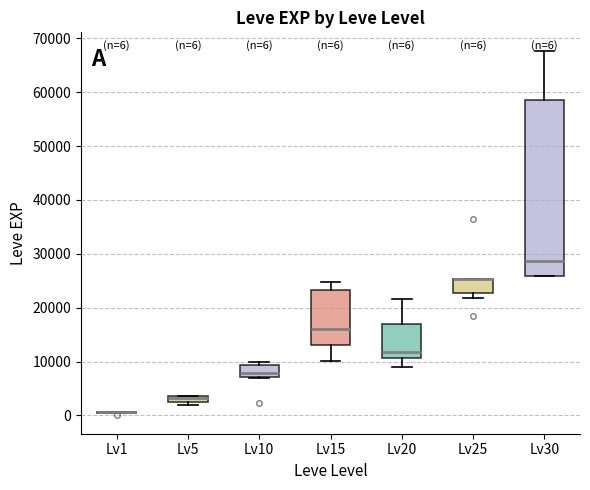

Comparing the boxes themselves (not the whiskers), which one is the tallest?

Lv30